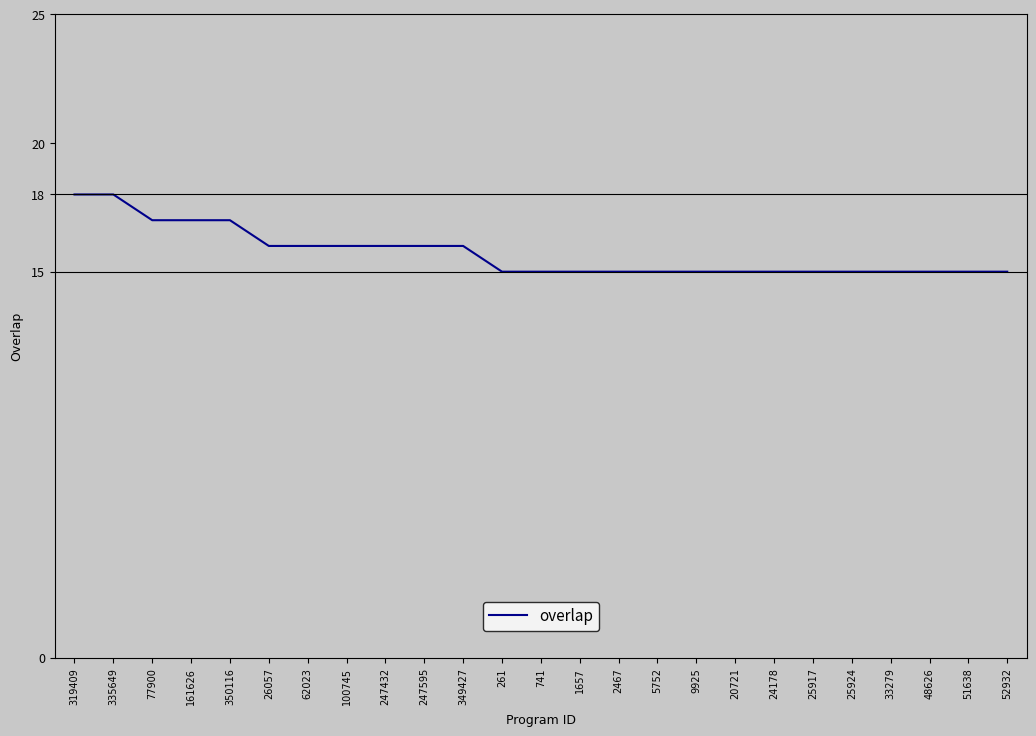

What is the difference between the values at 319409 and 52932?

3